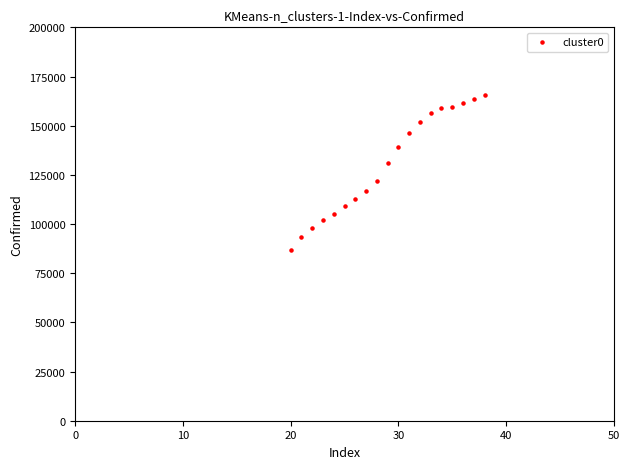

What is the range of X values (max minus min)?

18